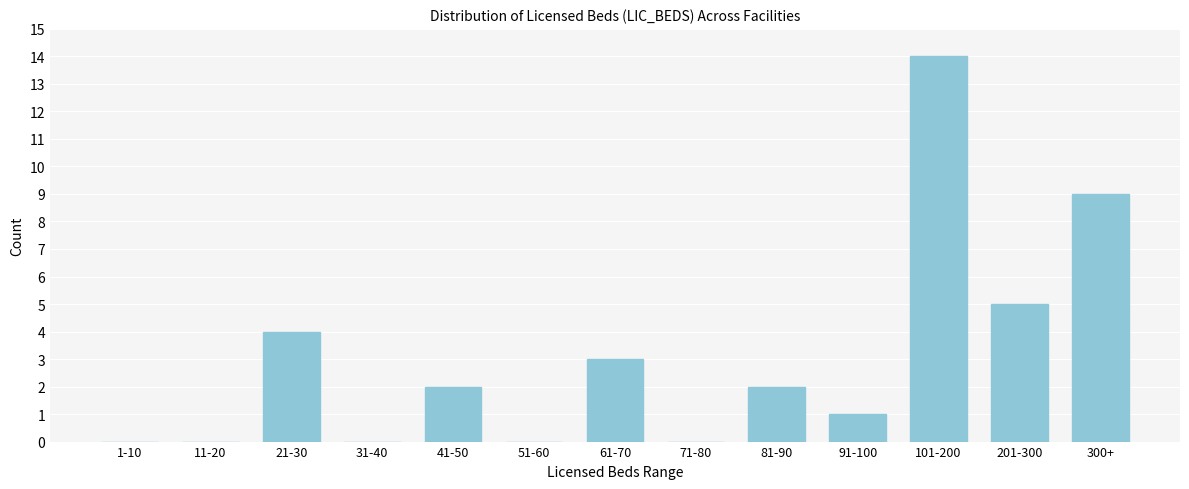

Reading right to left, what are all the values shown in this chart?

300+=9	201-300=5	101-200=14	91-100=1	81-90=2	71-80=0	61-70=3	51-60=0	41-50=2	31-40=0	21-30=4	11-20=0	1-10=0